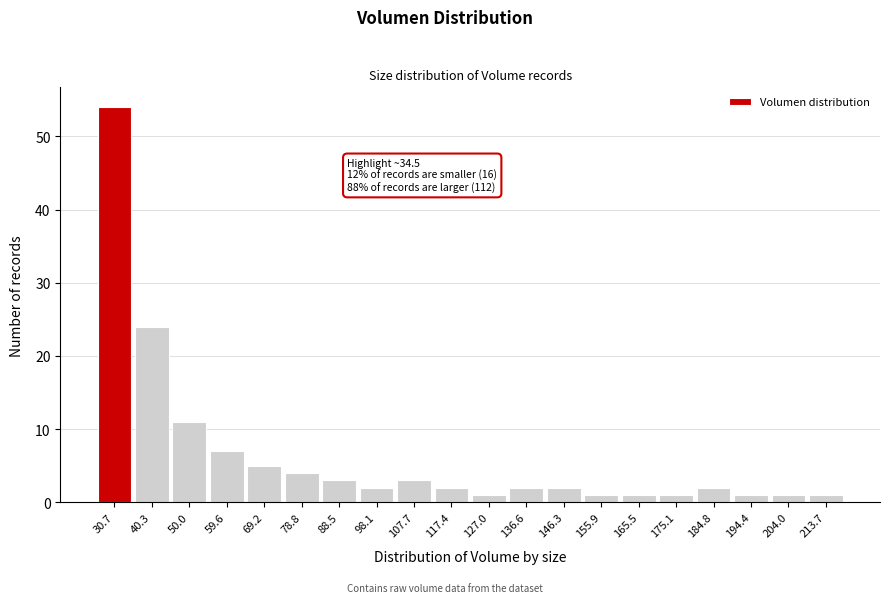

Reading right to left, list all the values displayed in this chart.

213.7=1	204.0=1	194.4=1	184.8=2	175.1=1	165.5=1	155.9=1	146.3=2	136.6=2	127.0=1	117.4=2	107.7=3	98.1=2	88.5=3	78.8=4	69.2=5	59.6=7	50.0=11	40.3=24	30.7=54